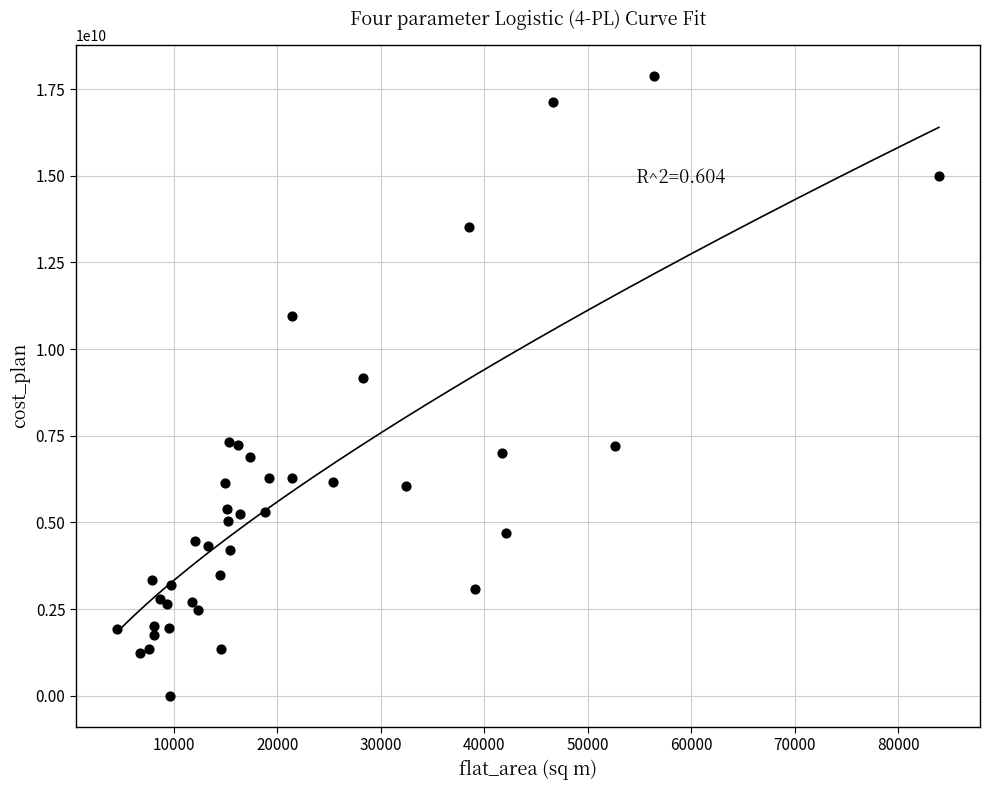

What Y value in the scatter plot is closest to 8943059120?

9176506252